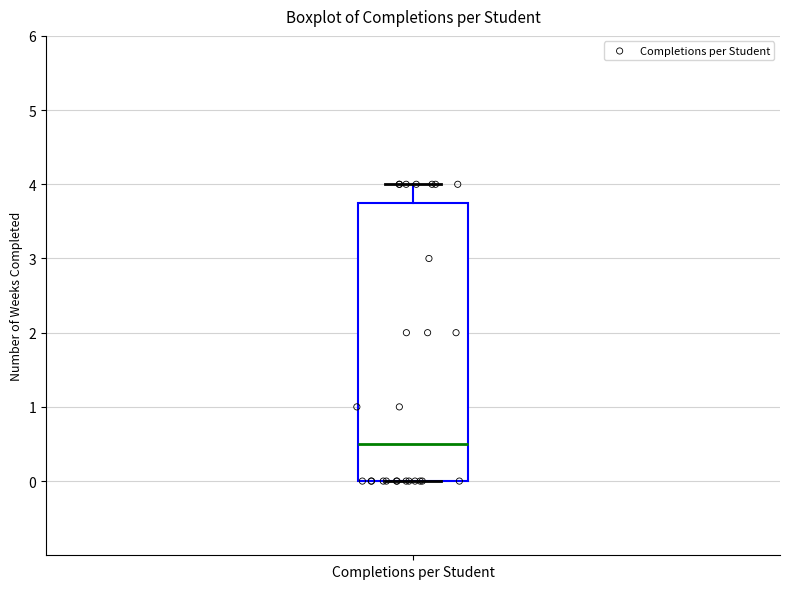

Read this box plot against the y-axis: the position of the median line, the range covered by the box, and the ends of both whiskers. The values are not printed on the chart, so give them approximately, as read against the axis.

median 0.5, box 0.0 to 3.8, whiskers 0.0 to 4.0